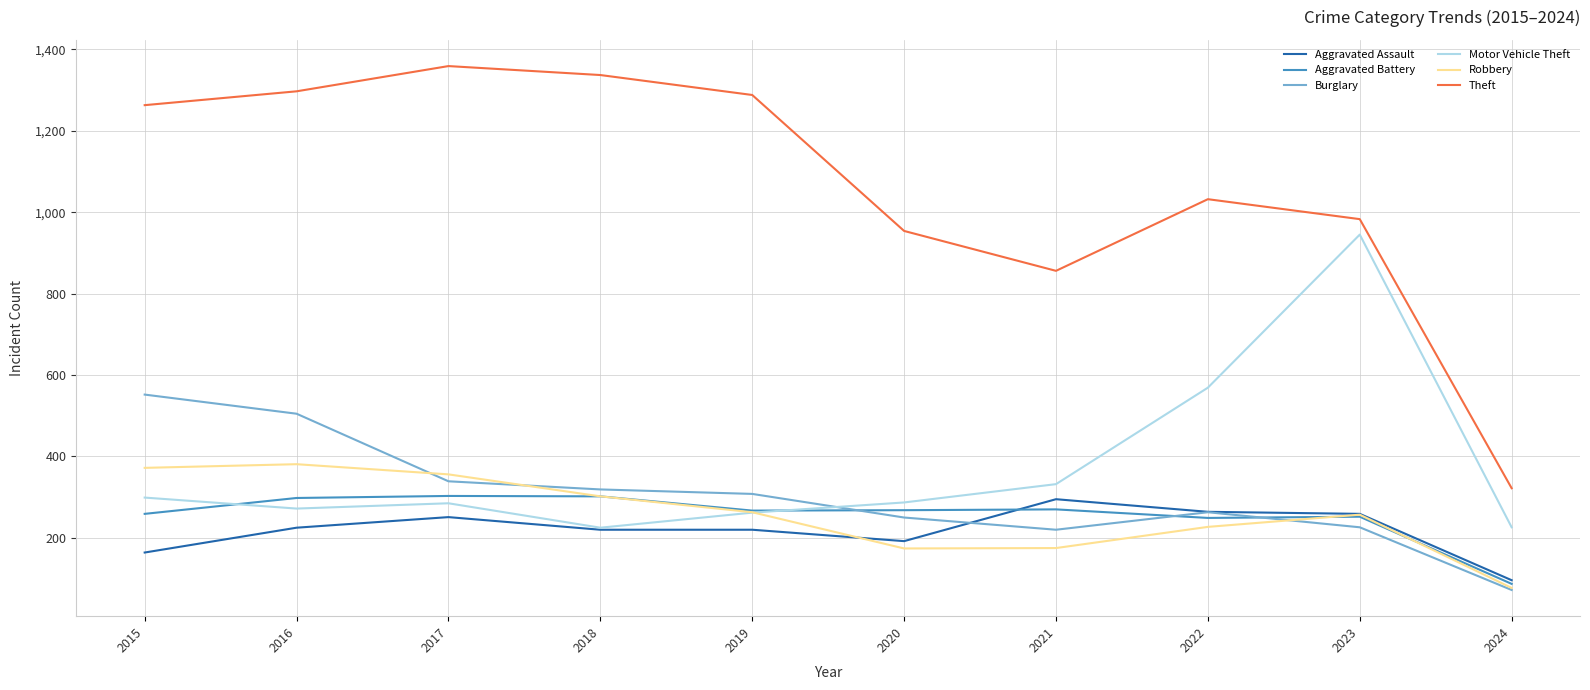

At which category does Theft reach its first local peak?

2017